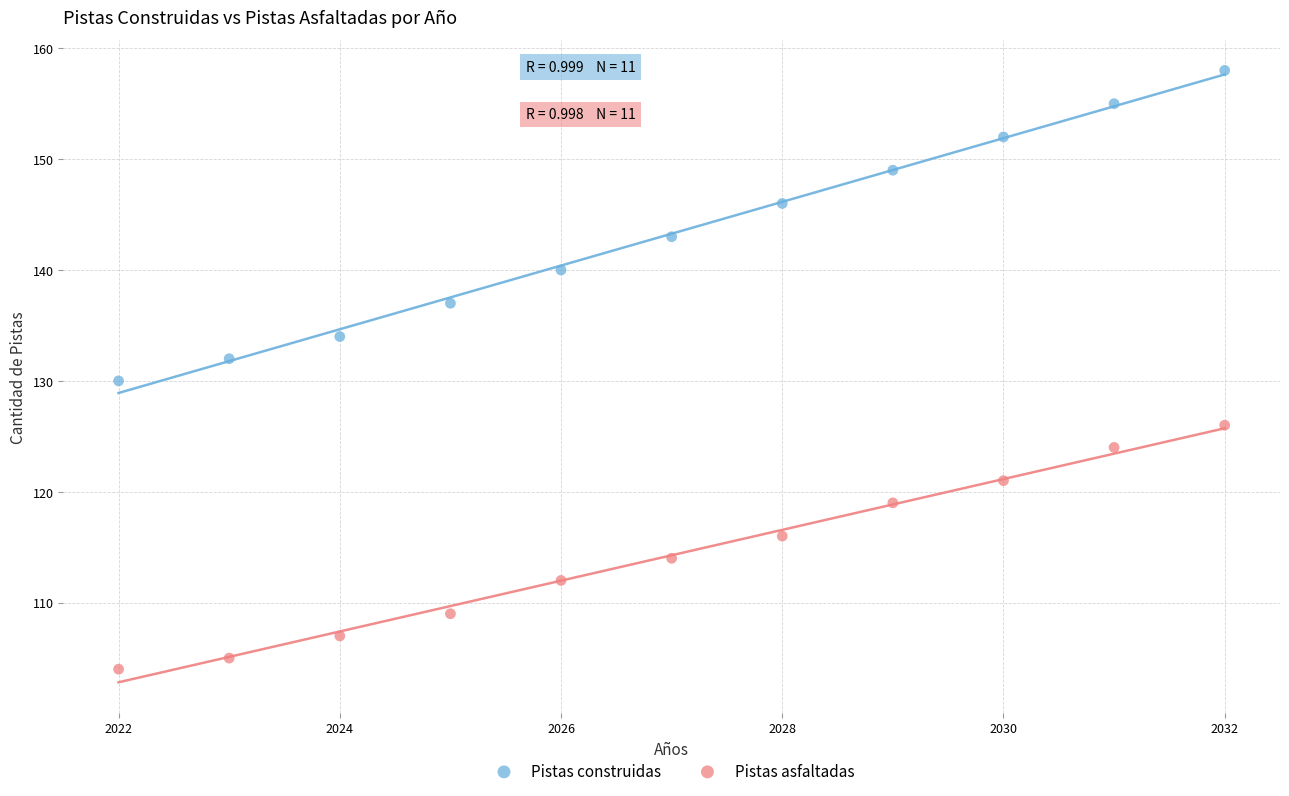

What are all the series names shown in the legend?

Pistas construidas, Pistas asfaltadas